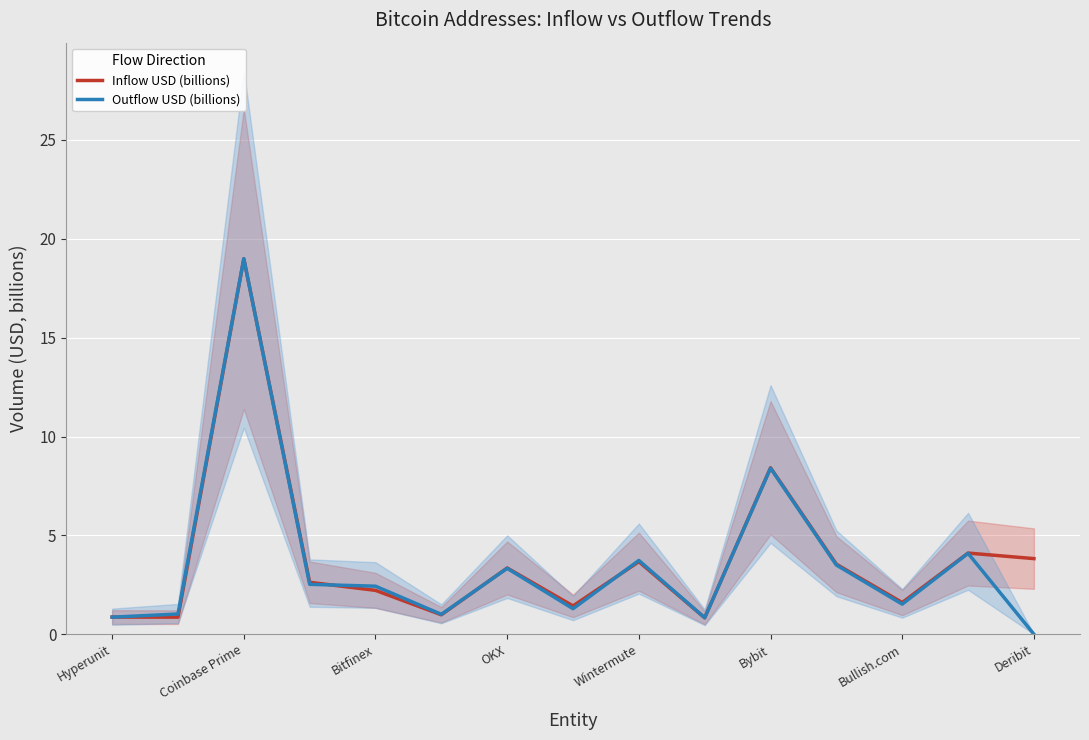

True or false: Inflow USD (billions) has a value of 4.1 at 13.

True